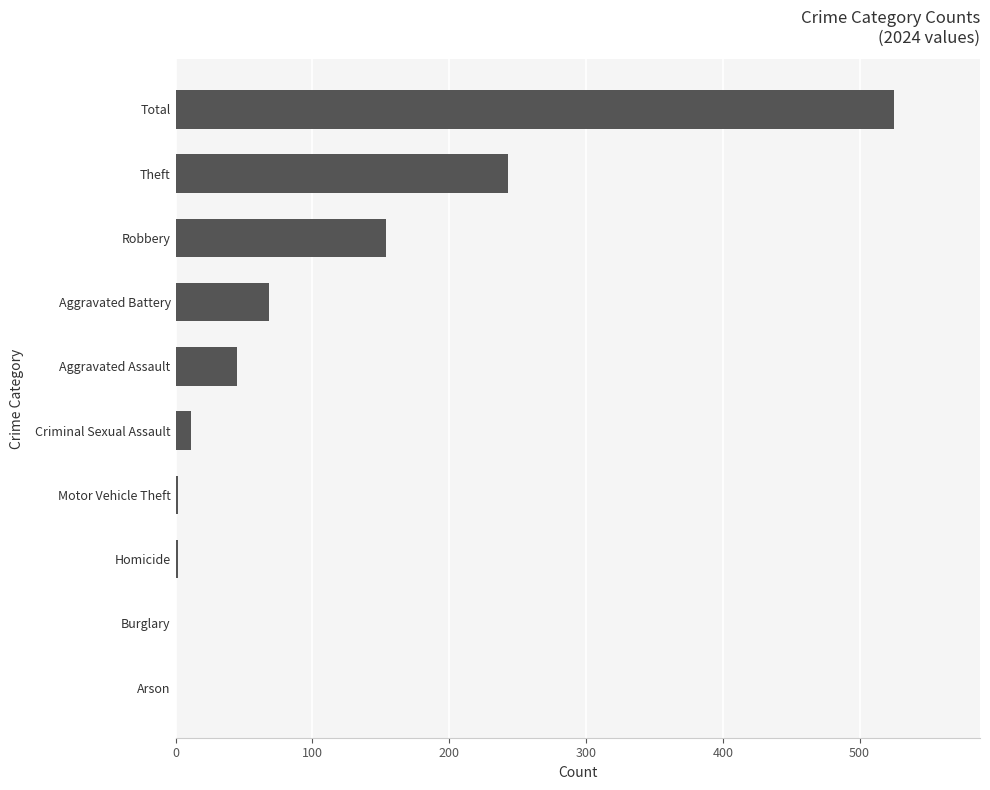

What is the change in value from Burglary to Aggravated Assault?

+45